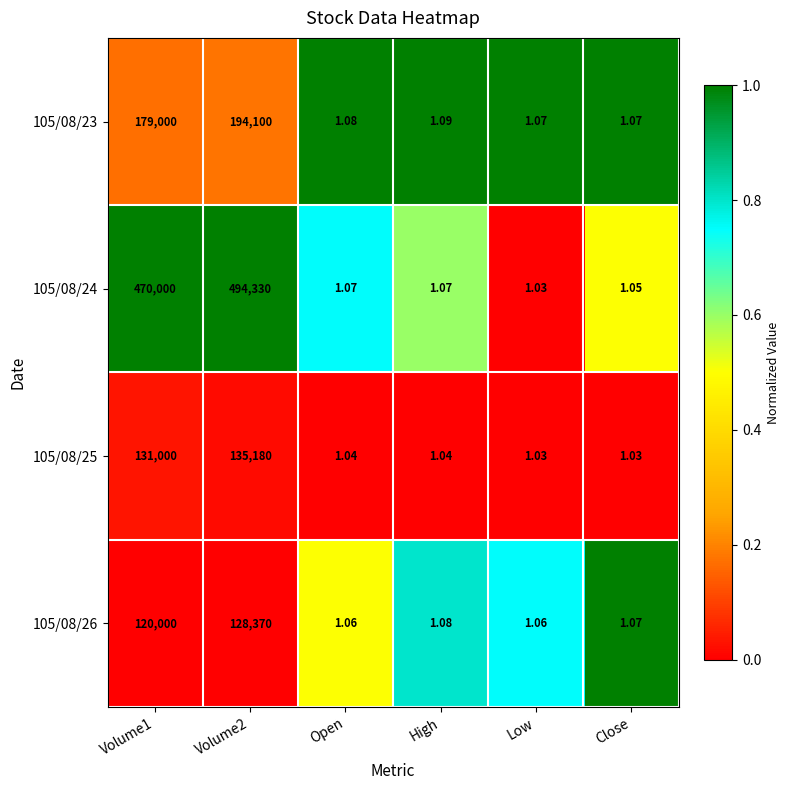

Count the number of categories in the chart.

6